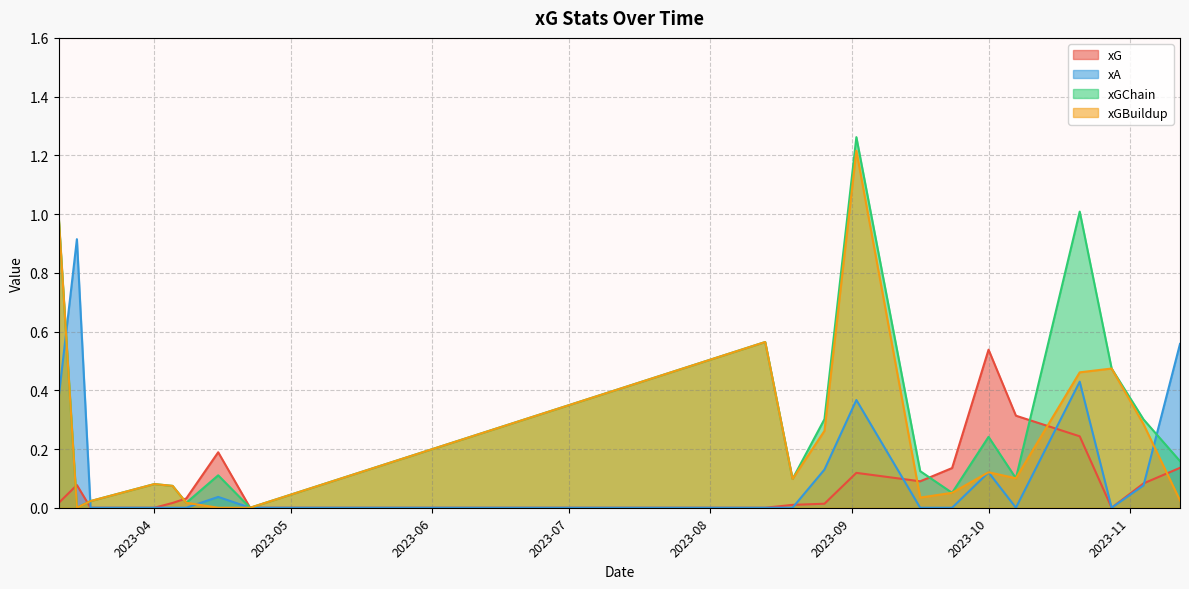

Which series has the largest range (max minus min)?

xGChain